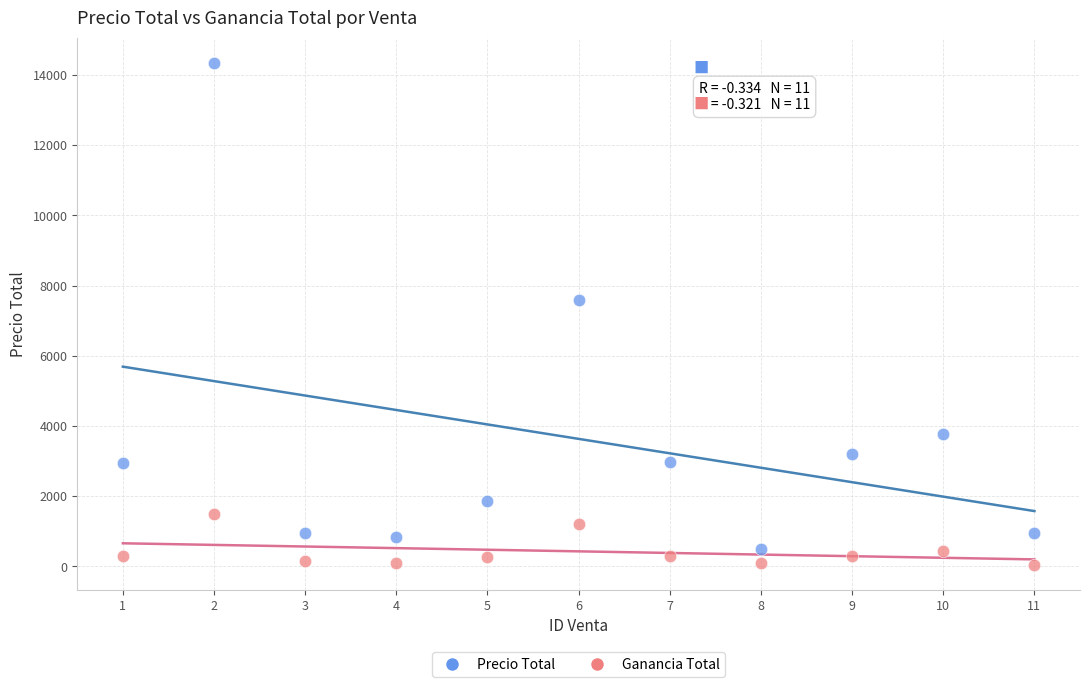

Across all series, what Y value is closest to 7200?

7600